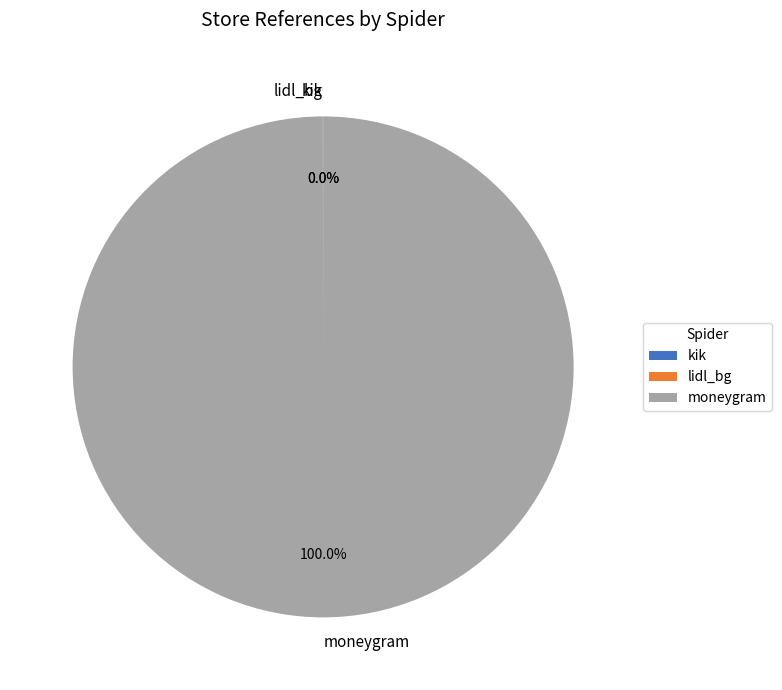

What is the largest slice in the pie chart?

moneygram